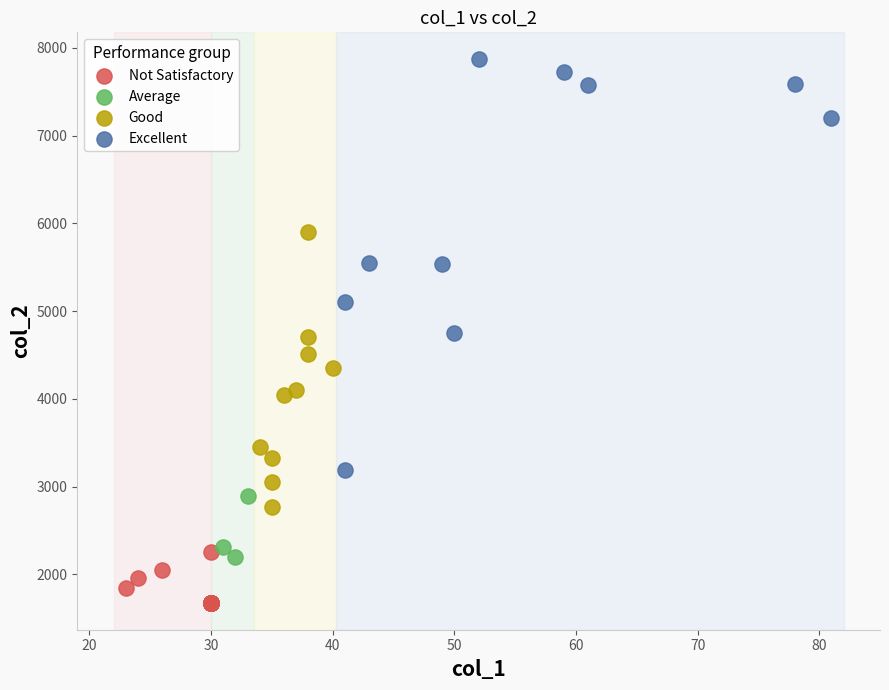

What are all the series names shown in the legend?

Not Satisfactory, Average, Good, Excellent